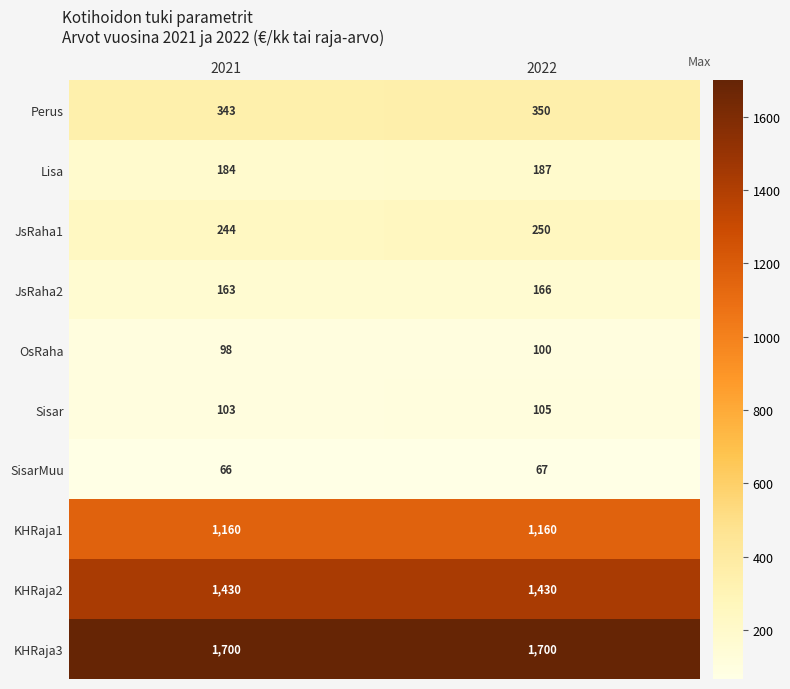

At 2022, list the series in order from largest to smallest.

KHRaja3, KHRaja2, KHRaja1, Perus, JsRaha1, Lisa, JsRaha2, Sisar, OsRaha, SisarMuu